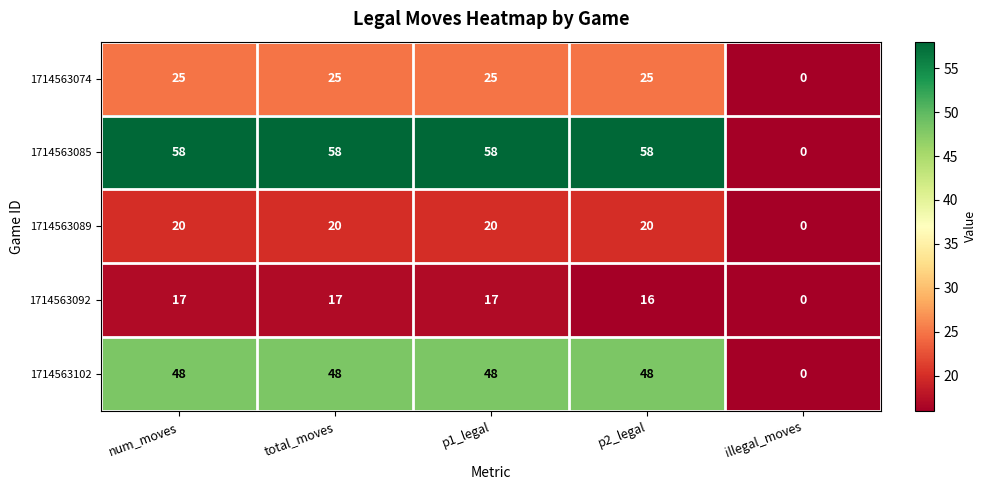

Read the 1714563102 value at p1_legal, to the nearest 10.

50